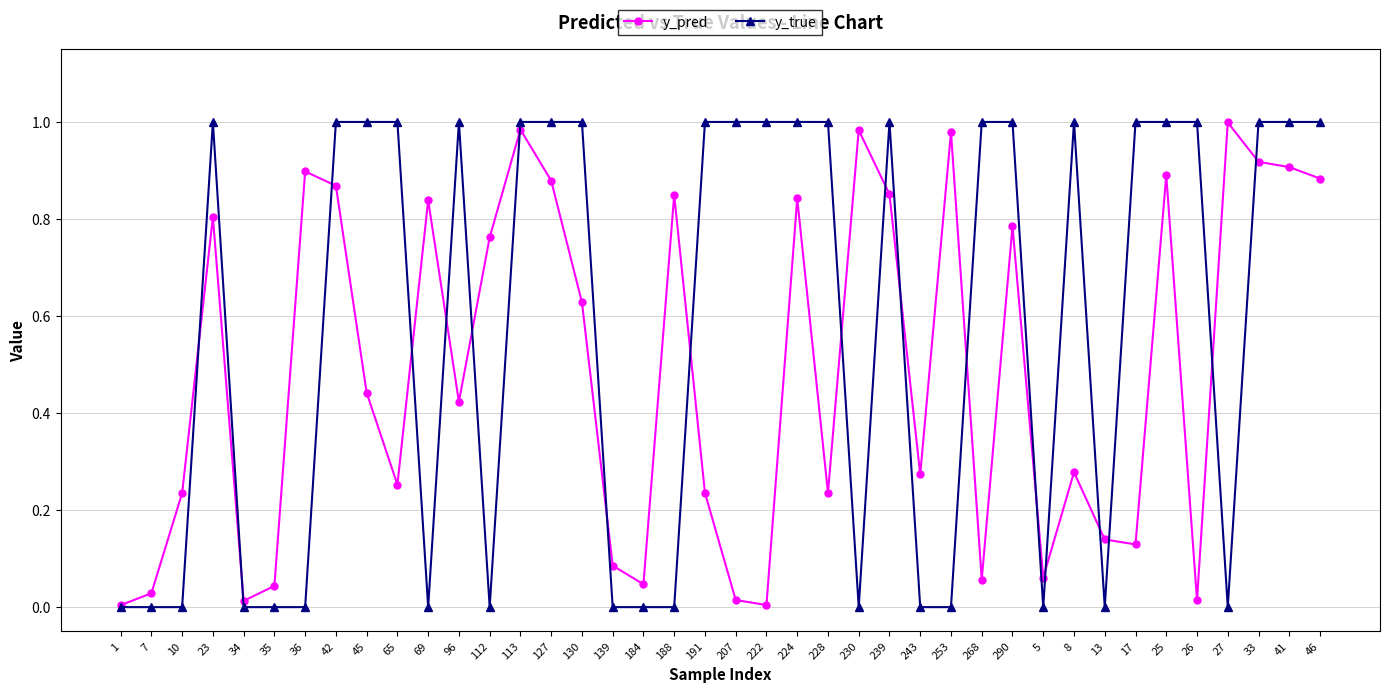

How many data points in y_true are less than 1?

17